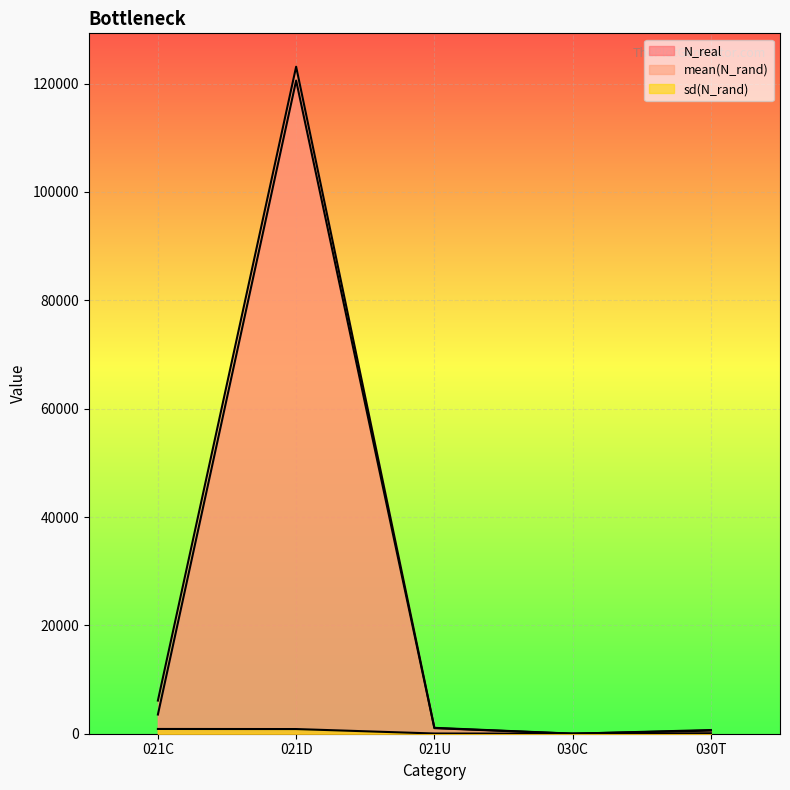

Between which two adjacent categories do N_real and mean(N_rand) first intersect?

030C and 030T